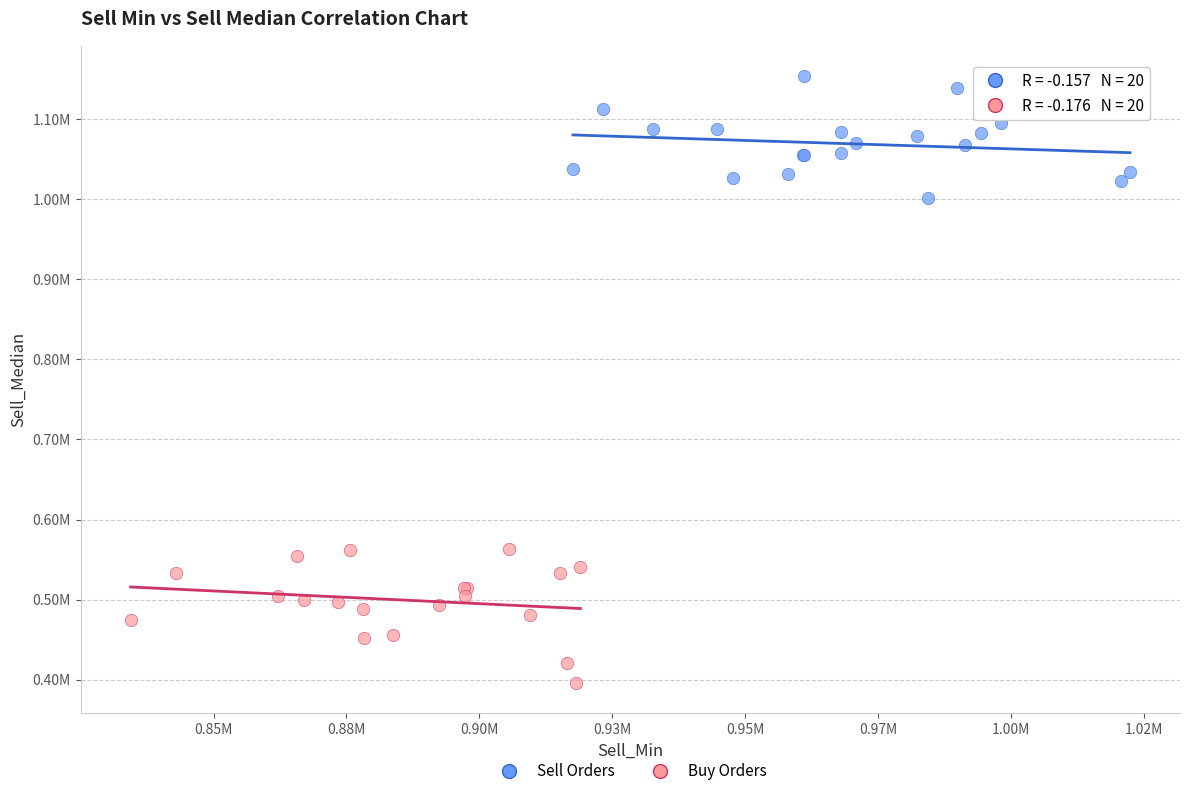

Which series reaches the minimum Y coordinate?

Buy Orders